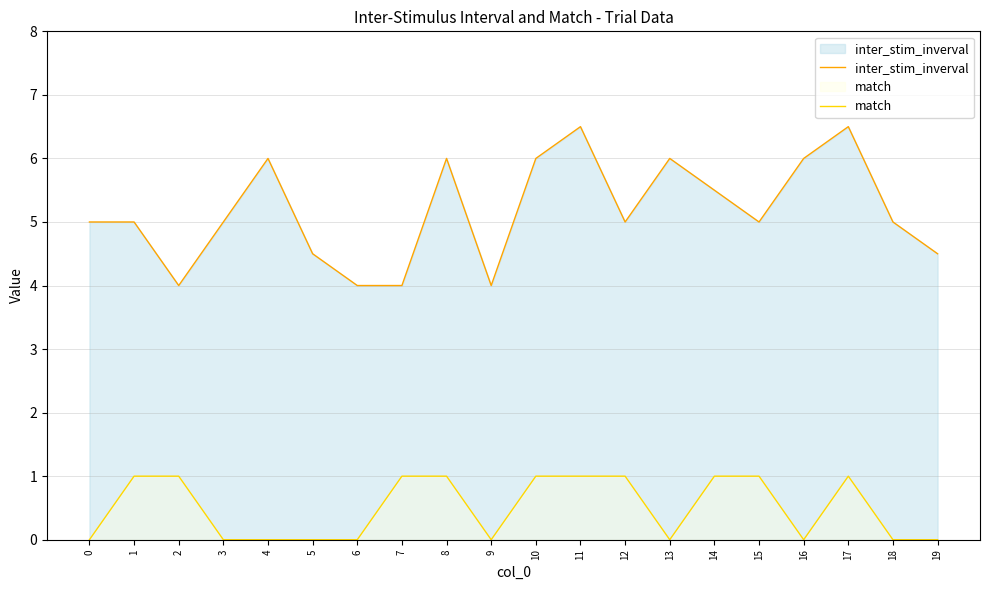

At which category does inter_stim_inverval reach its first local valley?

2